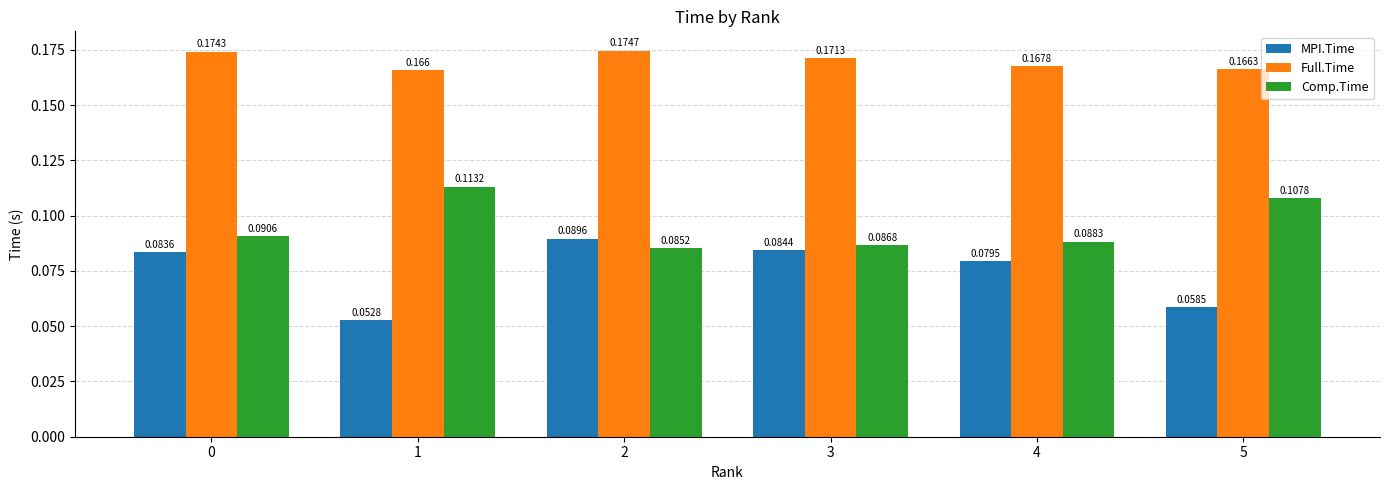

At which category is the sum across all series the highest?

2